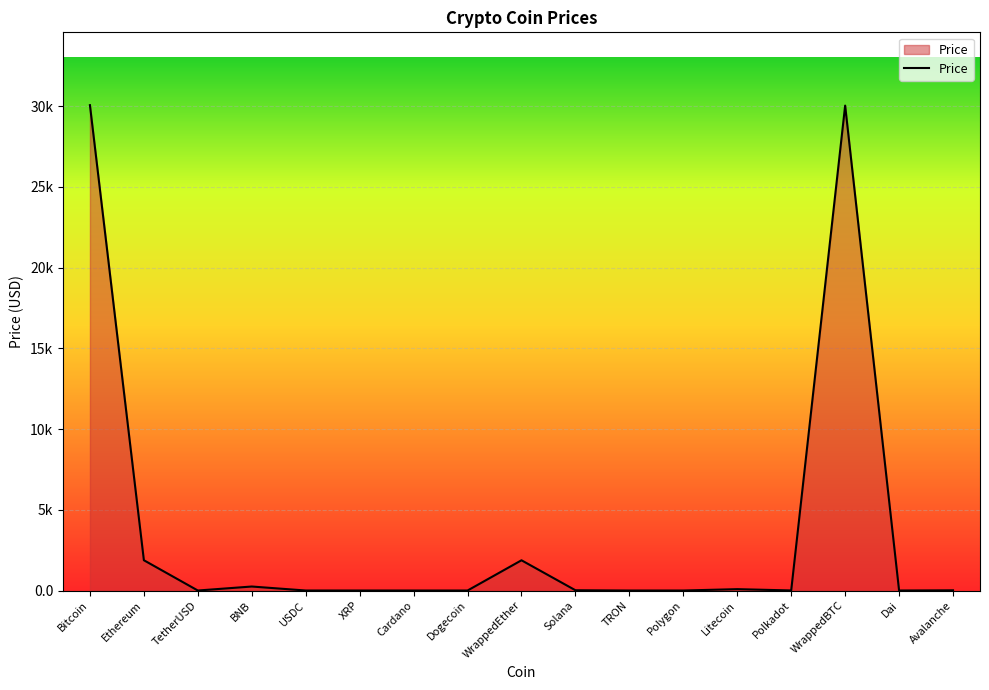

Is this an area chart (filled region under the line)?

Yes